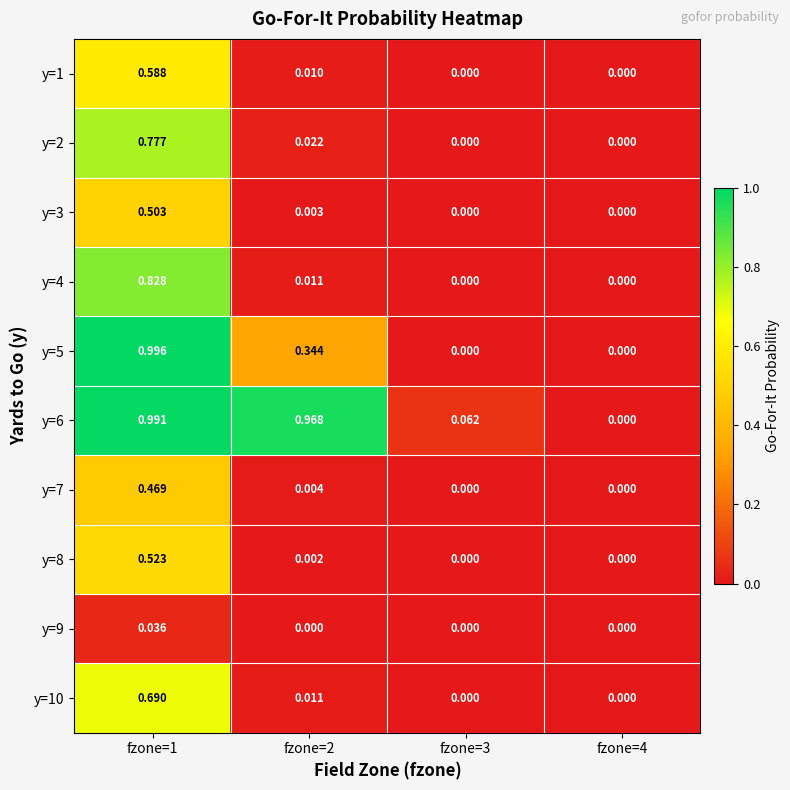

How many values in the y=5 series exceed 0?

2